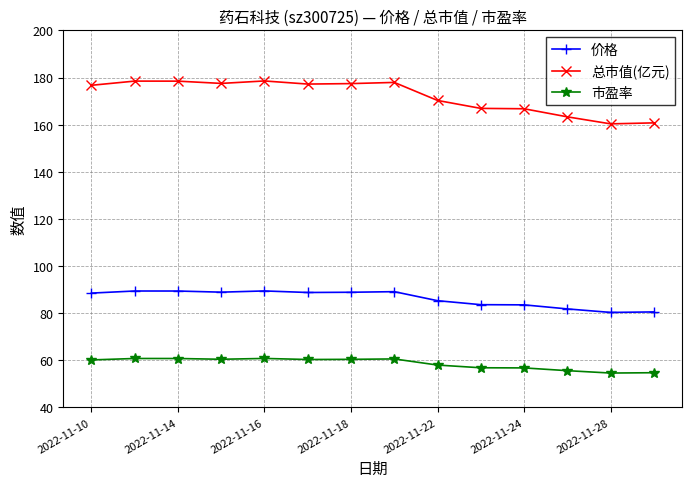

What is the sum of all 市盈率 values?

820.5